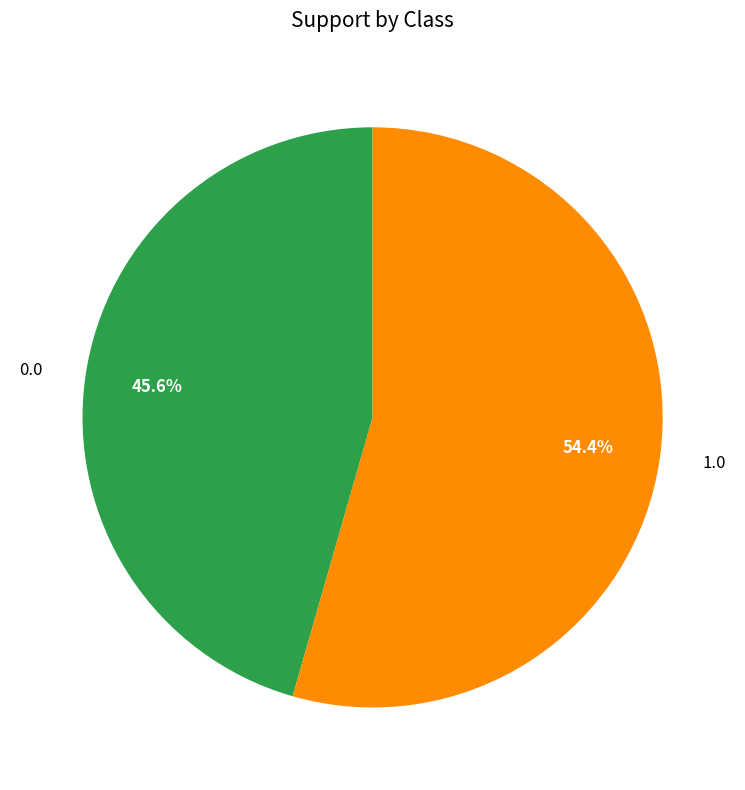

The 0.0 slice represents 94% of the pie. True or false?

False